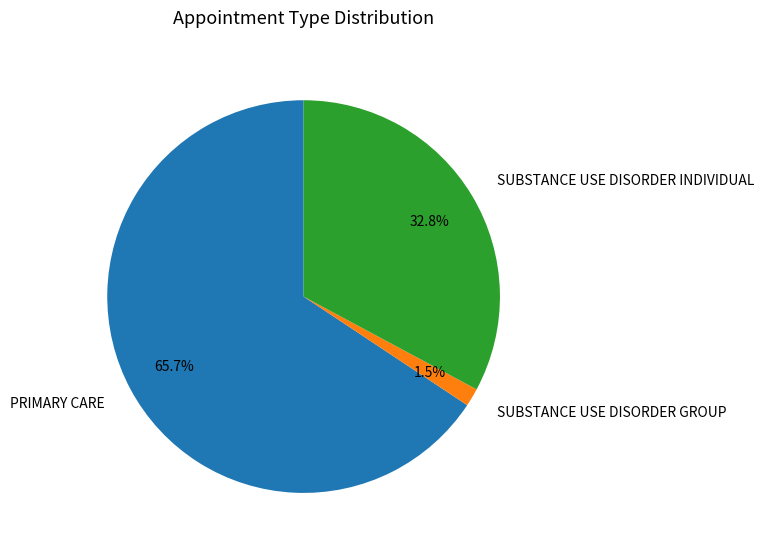

Is the sum of PRIMARY CARE and SUBSTANCE USE DISORDER GROUP greater than half?

Yes